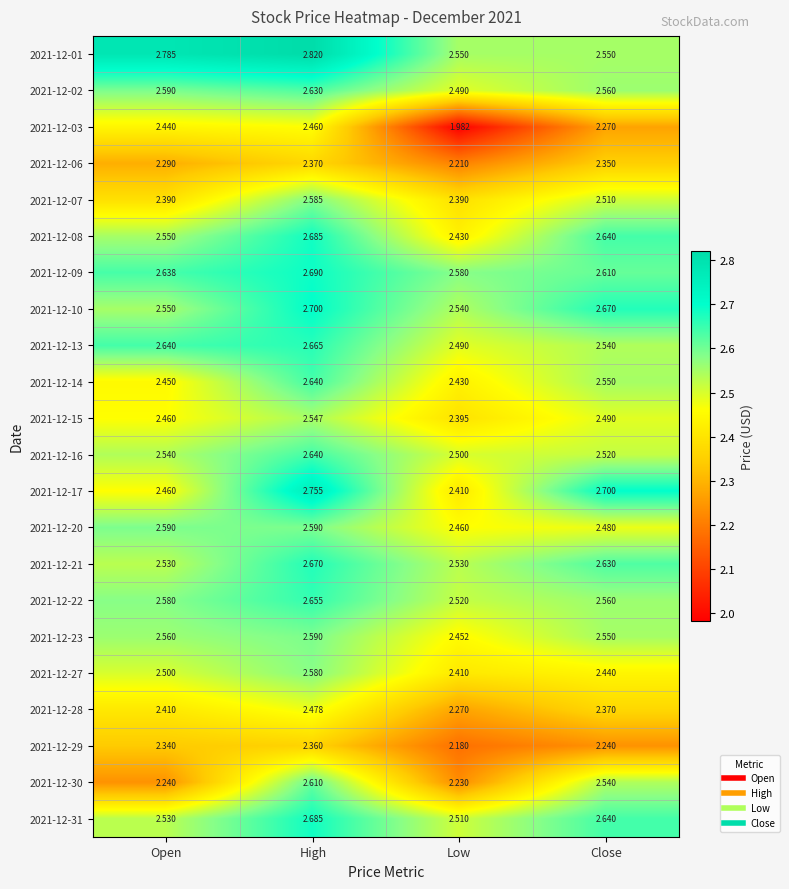

At which category is the sum across all series the highest?

High